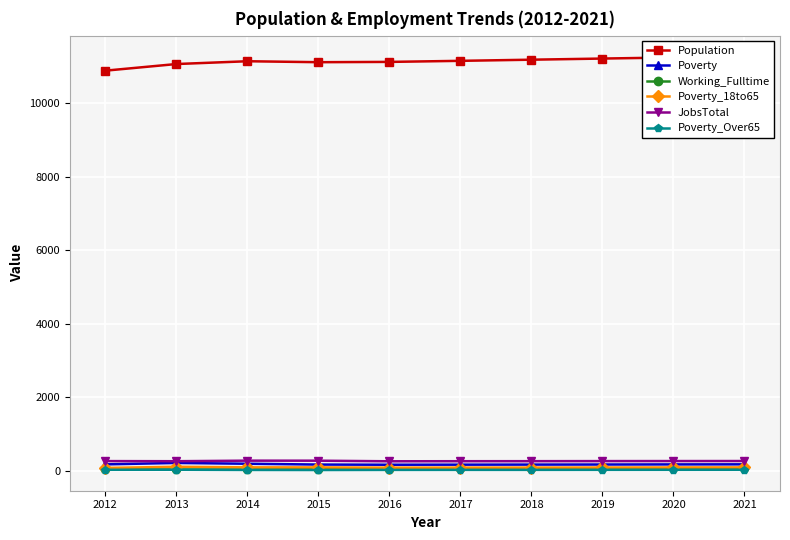

What are all the series names shown in the legend?

Population, Poverty, Working_Fulltime, Poverty_18to65, JobsTotal, Poverty_Over65